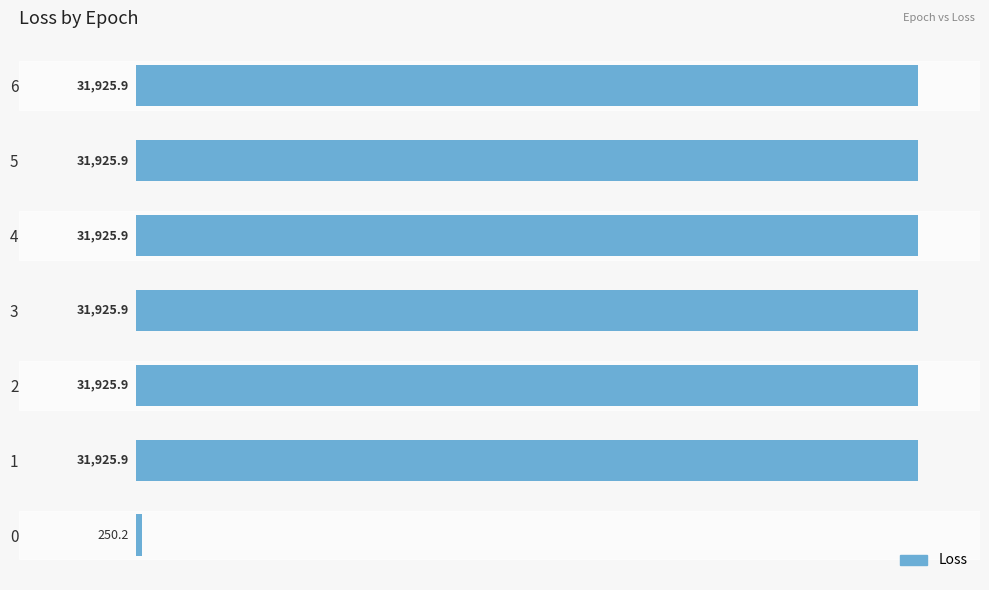

What is the sum of all values?

191805.6